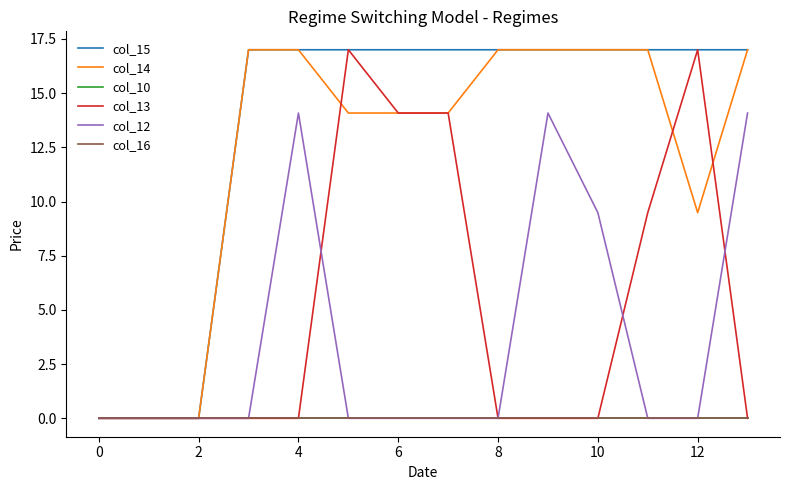

Is this an area chart (filled region under the line)?

No